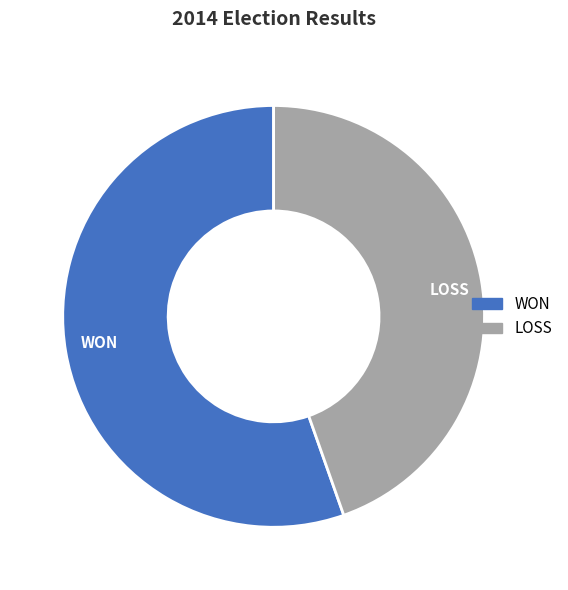

Approximately how many times larger is the value at WON compared to LOSS?

1.2